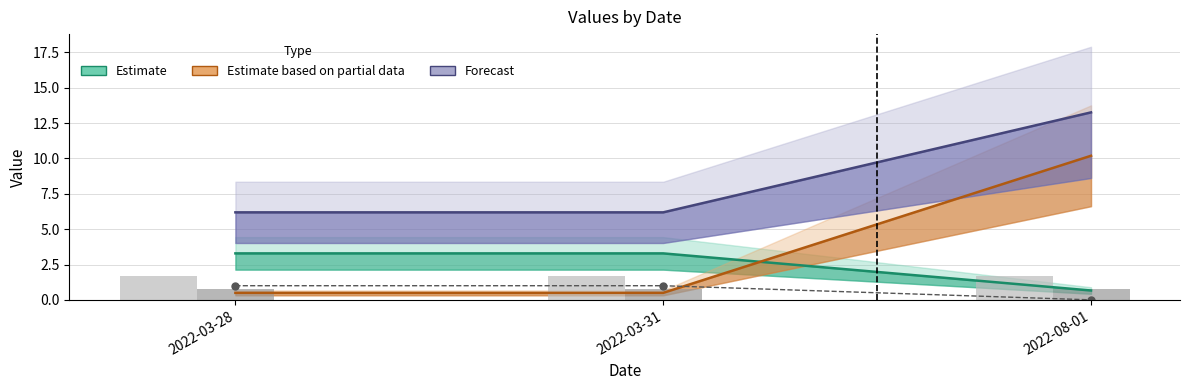

At which category is the sum across all series the highest?

2022-03-28